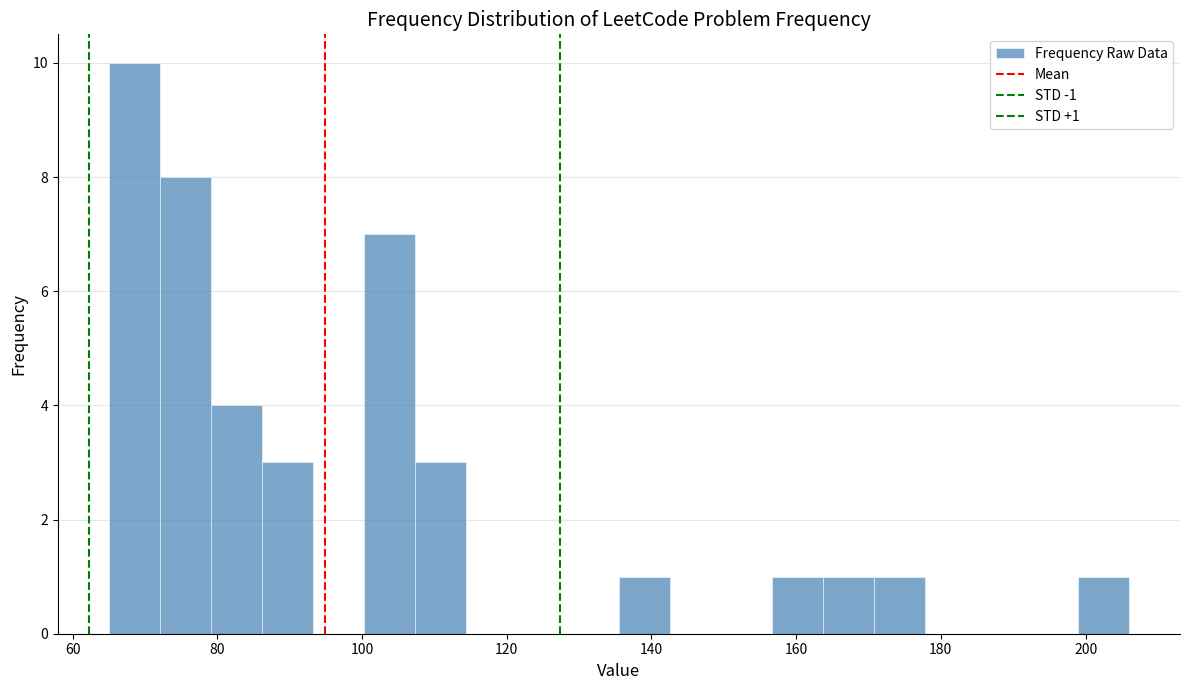

Read against the x-axis, roughly where is the centre of the tallest bar?

68